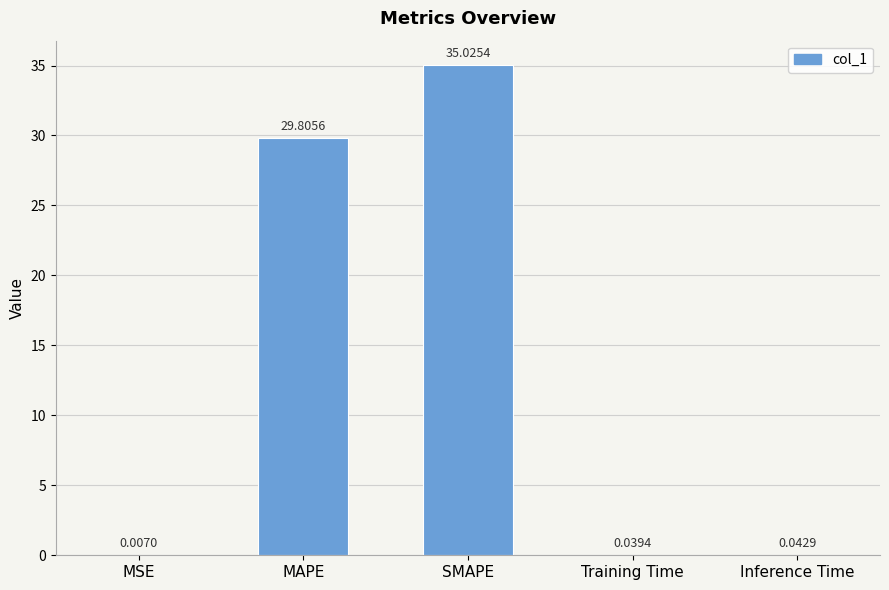

At which category does the chart reach its peak across all series?

SMAPE